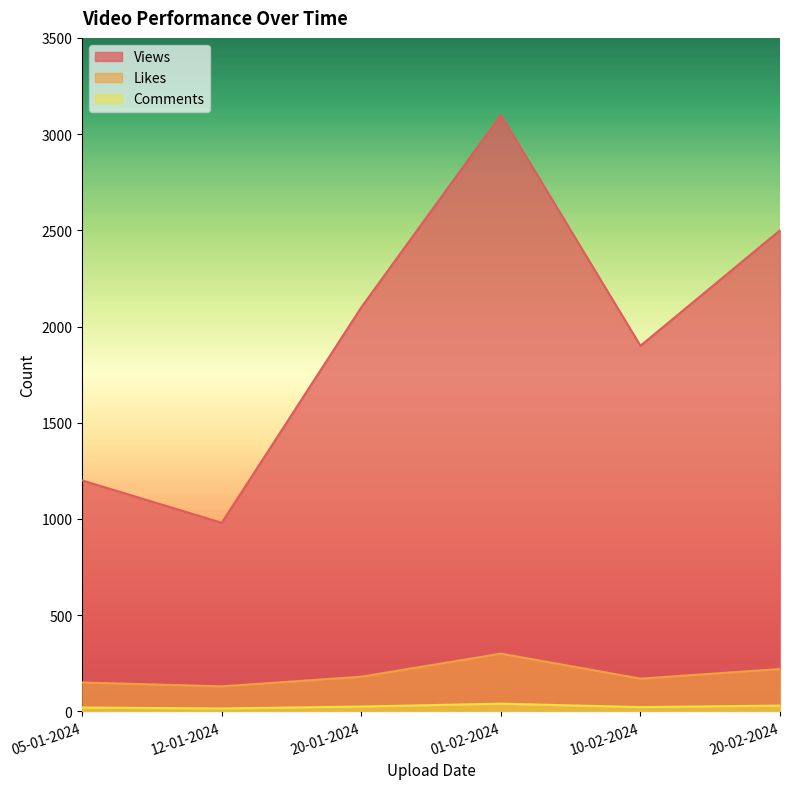

Reading left to right, what are all the values shown in this chart?

Views: 05-01-2024=1200	12-01-2024=980	20-01-2024=2100	01-02-2024=3100	10-02-2024=1900	20-02-2024=2500
Likes: 05-01-2024=150	12-01-2024=130	20-01-2024=180	01-02-2024=300	10-02-2024=170	20-02-2024=220
Comments: 05-01-2024=20	12-01-2024=15	20-01-2024=25	01-02-2024=40	10-02-2024=22	20-02-2024=30